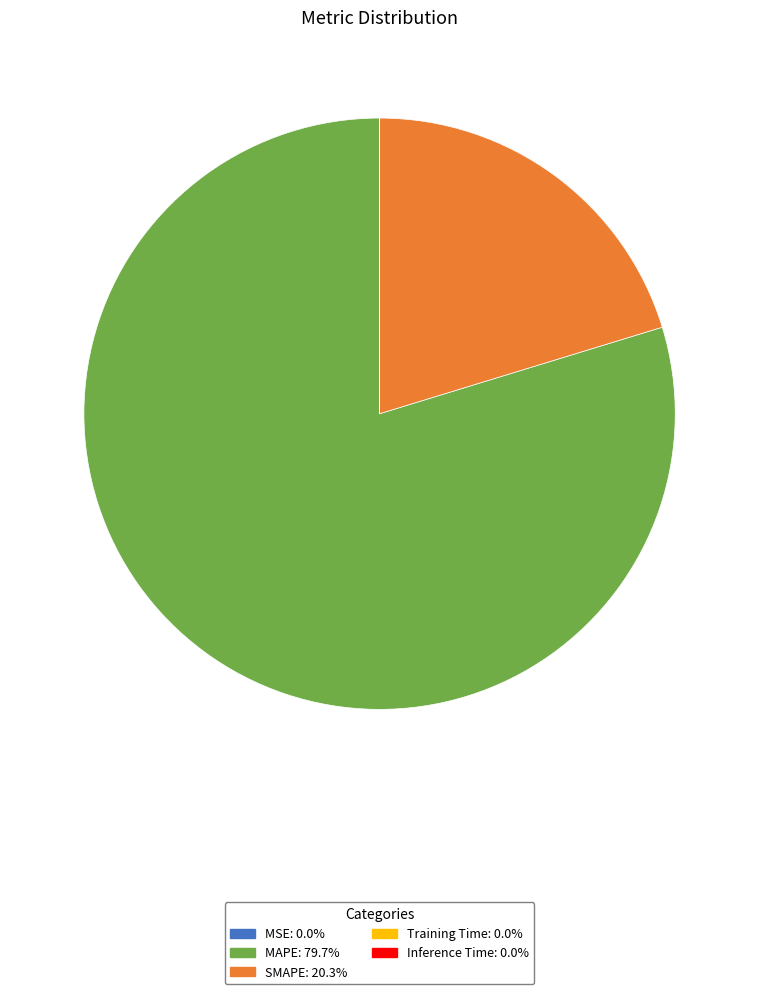

What is the largest slice in the pie chart?

MAPE